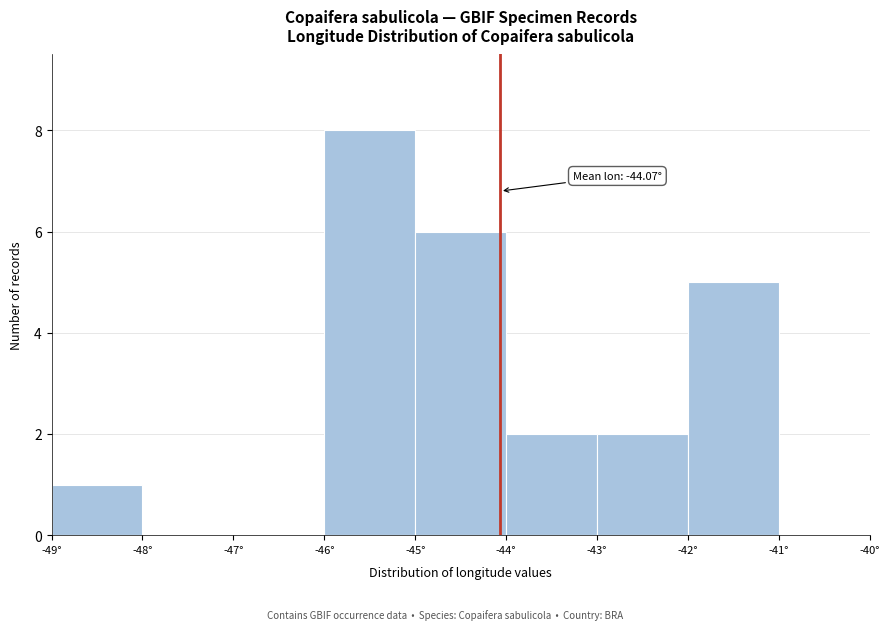

Over which range of the x-axis is the bar tallest?

-46 to -45